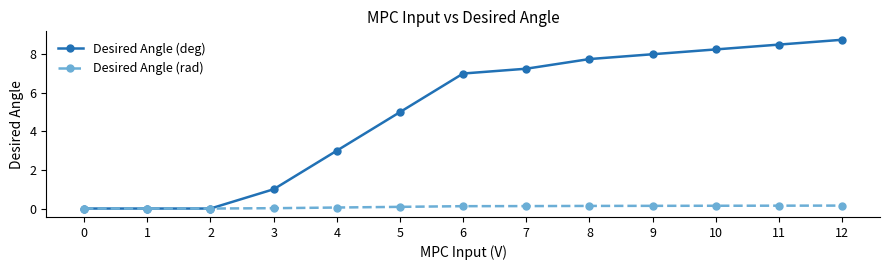

Which series has the widest spread of values?

Desired Angle (deg)